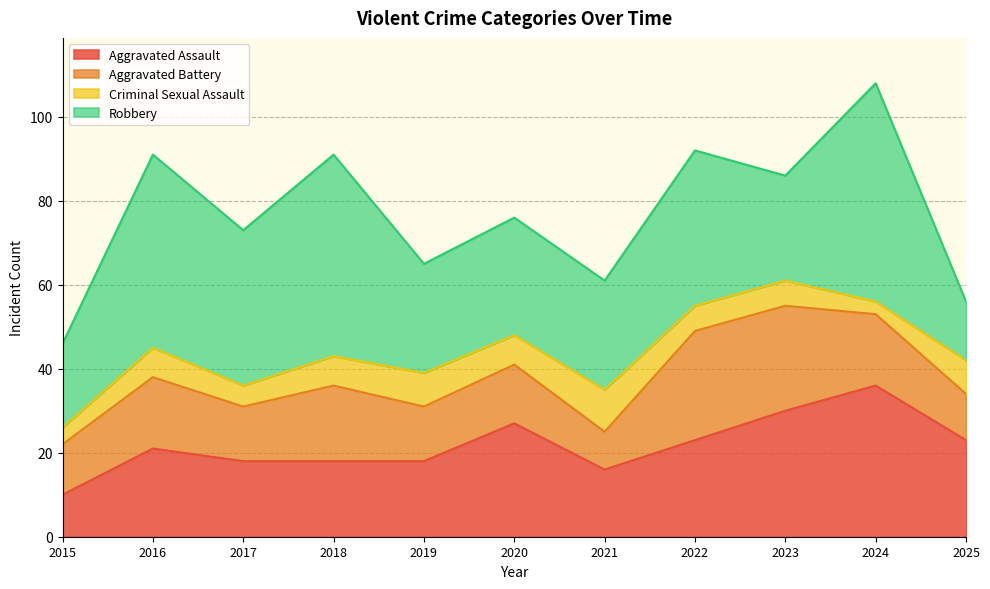

At how many categories does at least one series exceed 15?

11